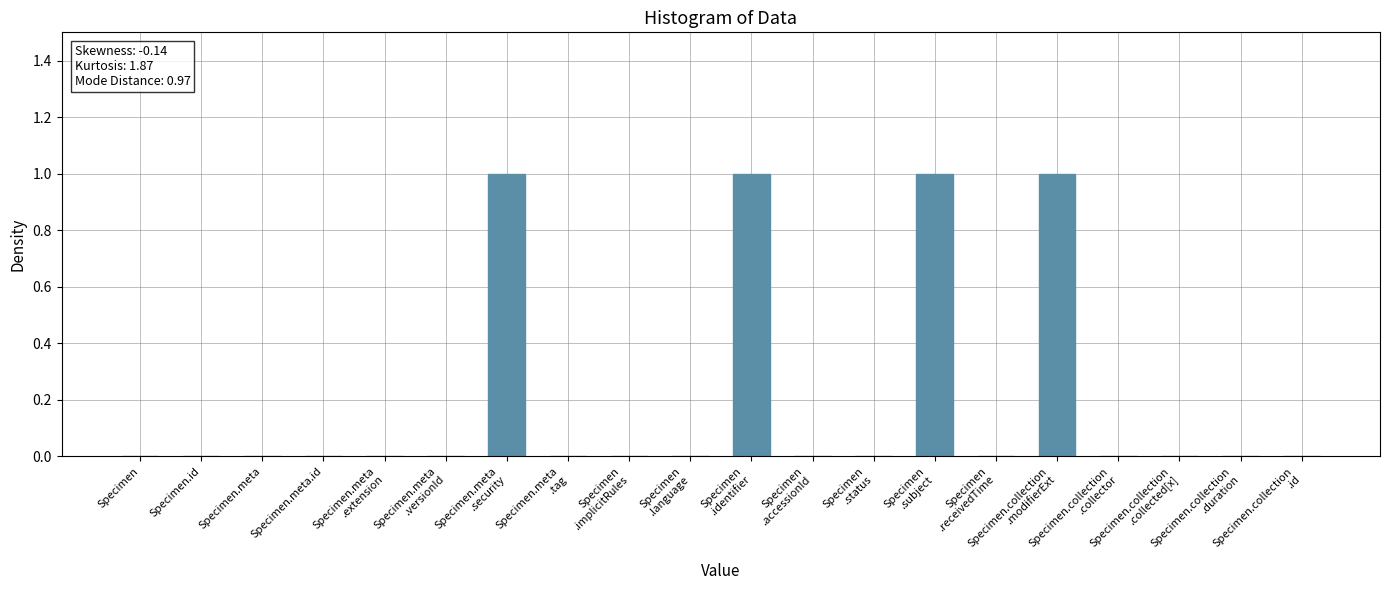

The chart shows a value of 1 at Specimen.collection
.modifierExt. True or false?

True